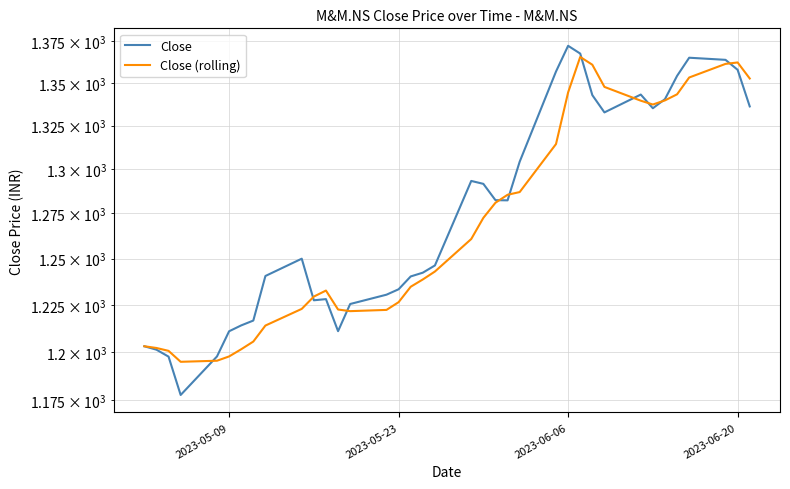

Which series has the largest range (max minus min)?

Close